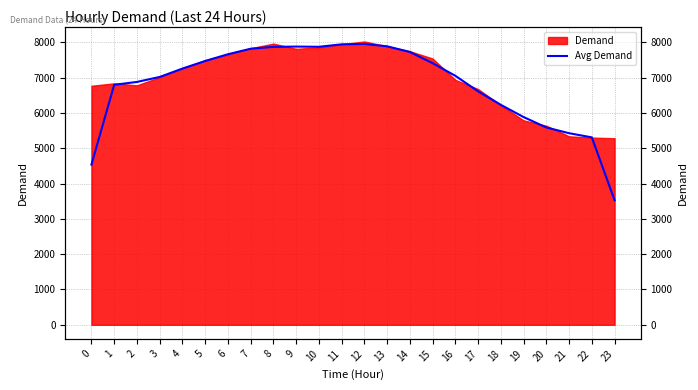

The value at 15 is 11714.0. True or false?

False